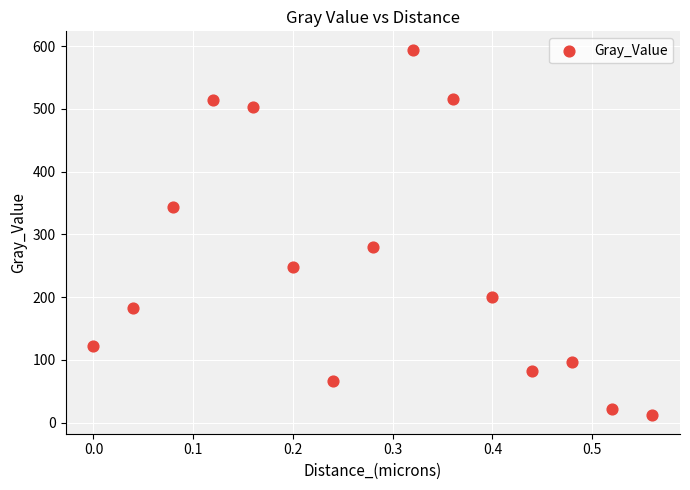

What Y value in the scatter plot is closest to 302?

279.1